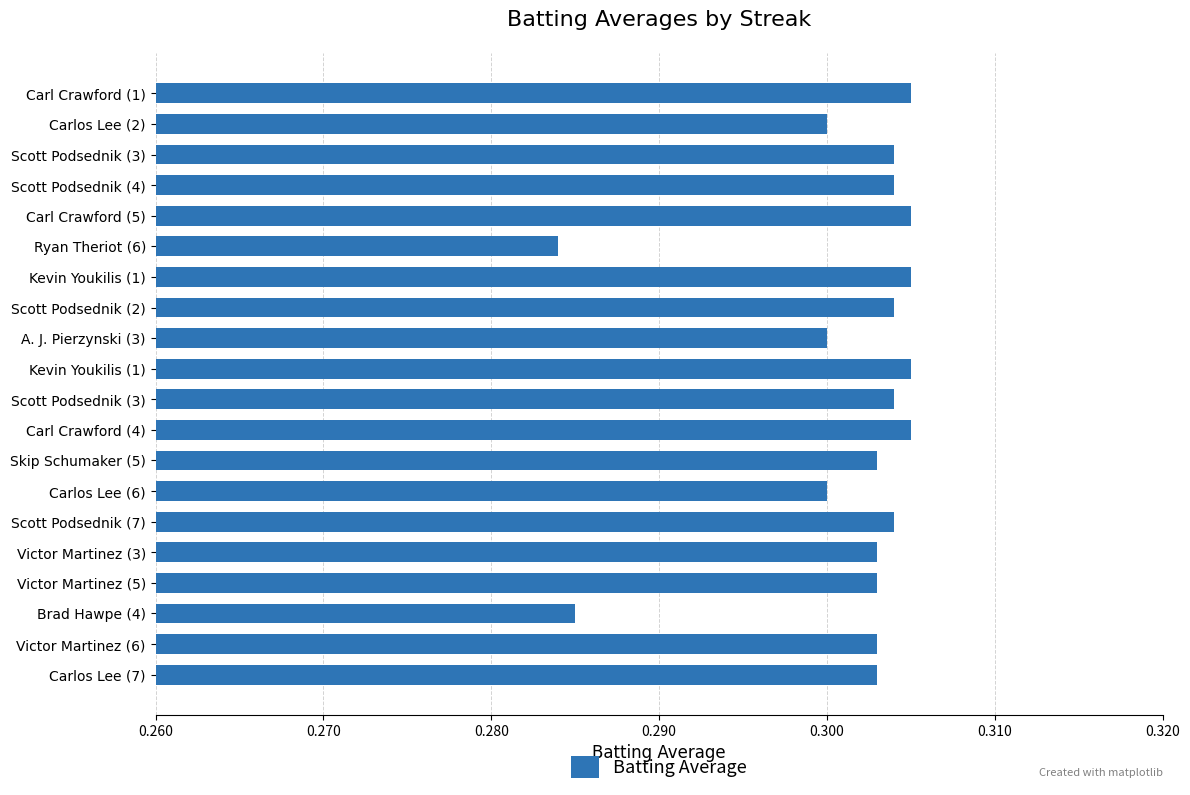

Count the number of categories in the chart.

20